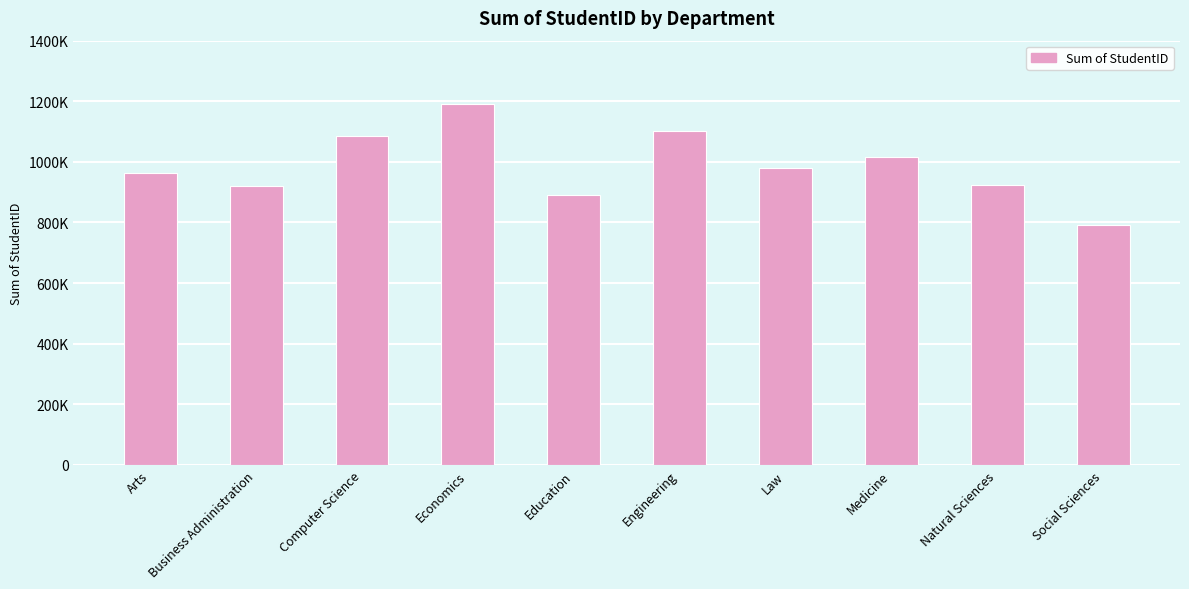

Which label corresponds to the largest value in the chart?

Economics